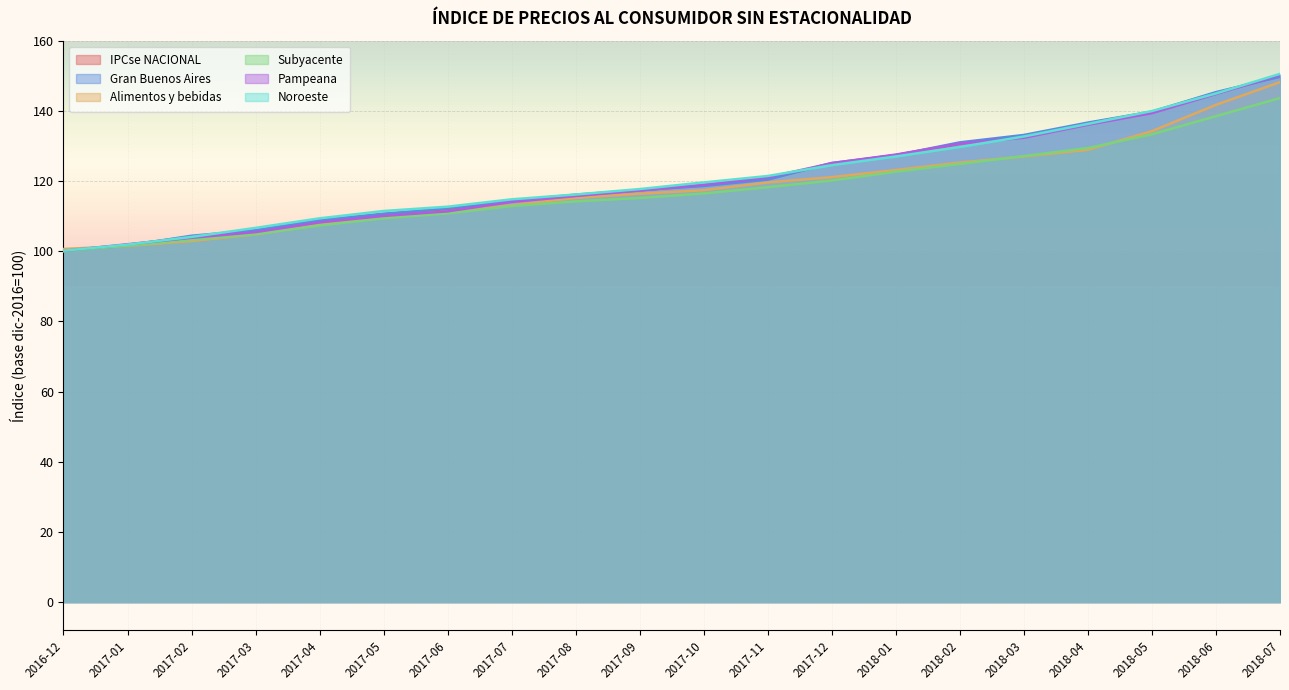

Reading right to left, extract all data points from this chart.

IPCse NACIONAL: 150.0	145.1	139.7	136.5	132.8	130.7	127.4	125.0	120.7	118.8	117.3	116.0	114.3	112.0	110.6	108.7	105.9	104.1	101.8	100.1
Gran Buenos Aires: 149.7	145.3	139.8	136.7	133.1	131.0	127.4	125.2	120.4	118.6	117.4	116.1	114.4	112.2	110.6	108.8	106.0	104.4	101.6	100.1
Alimentos y bebidas: 148.2	141.7	134.2	128.9	127.0	125.3	123.1	121.1	119.6	117.4	116.4	115.2	113.1	111.2	109.8	107.5	104.8	102.9	101.5	100.6
Subyacente: 143.6	138.5	133.3	129.4	127.1	124.9	122.7	120.2	118.2	116.5	115.2	114.2	112.9	110.8	109.4	107.3	104.9	103.3	101.6	100.0
Pampeana: 150.2	144.8	139.3	136.0	132.3	130.6	127.5	125.1	121.0	119.0	117.3	115.7	114.0	111.4	110.0	108.2	105.4	103.8	102.0	100.1
Noroeste: 150.5	145.0	139.9	136.3	132.7	129.7	127.0	124.5	121.4	119.6	117.7	116.2	114.8	112.7	111.5	109.4	106.6	104.1	101.9	100.1